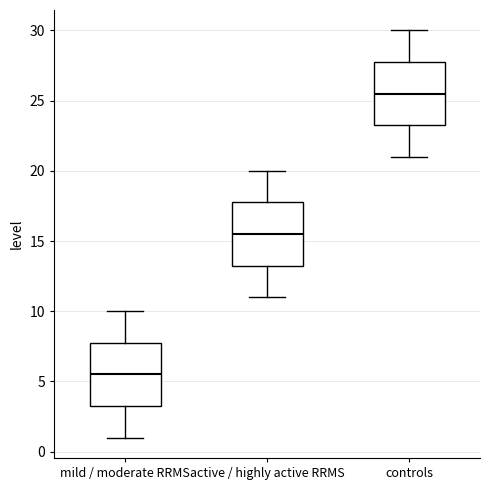

Reading left to right, transcribe this box plot: for each box, give where its median line is, the range the box spans, and where its two whiskers end, as read against the y-axis. The values are not printed on the chart, so give them approximately, as read against the axis.

mild / moderate RRMS: median 5.5, box 3.5 to 8.0, whiskers 1.0 to 10.0
active / highly active RRMS: median 15.5, box 13.5 to 18.0, whiskers 11.0 to 20.0
controls: median 25.5, box 23.5 to 28.0, whiskers 21.0 to 30.0